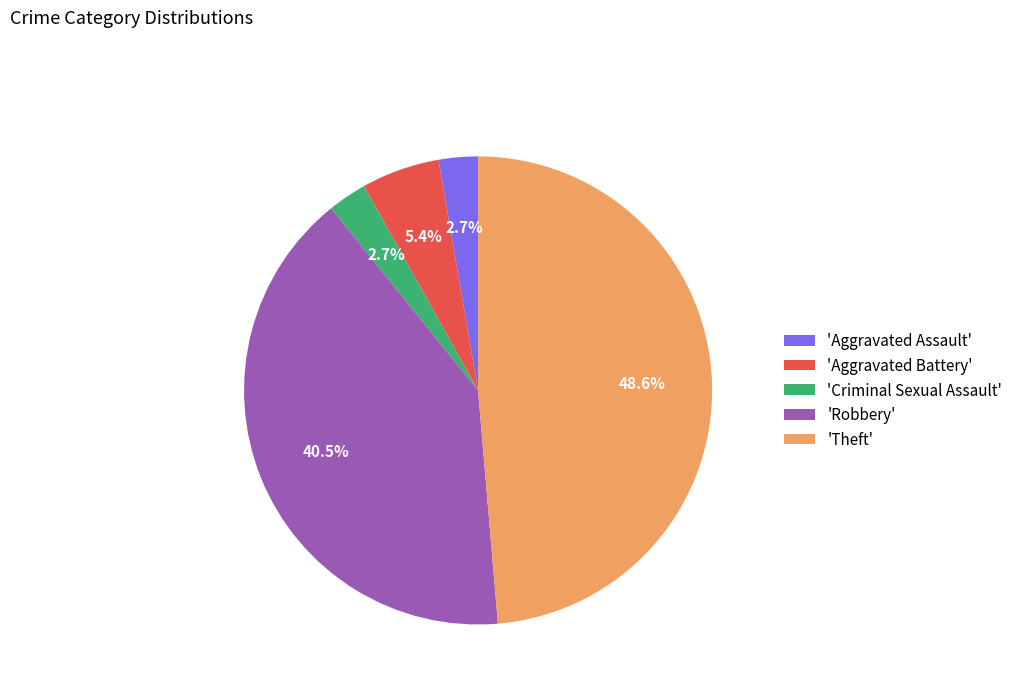

Does any single category account for the majority?

No